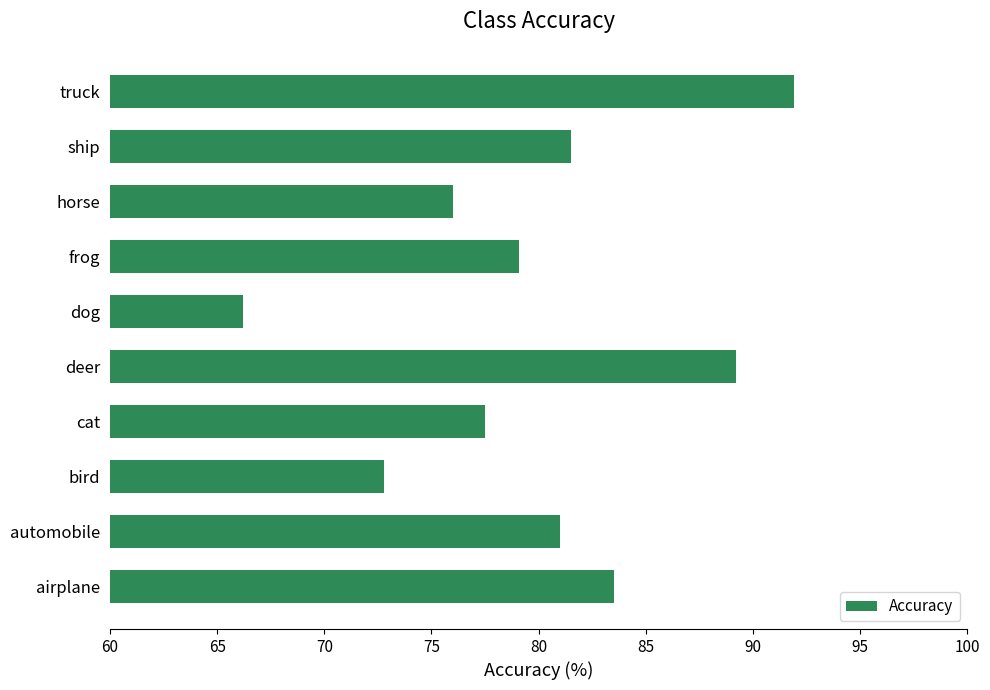

What is the change in value from dog to frog?

+12.9